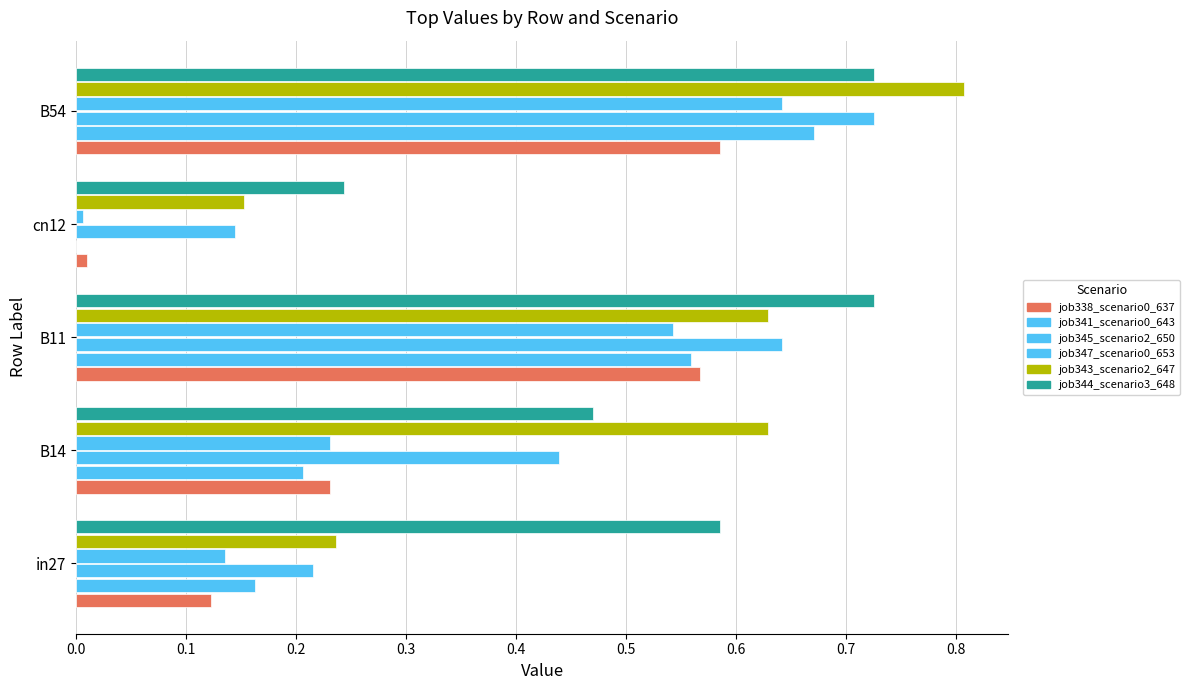

What is the value of the job345_scenario2_650 bar at the 5th from the left?

0.7